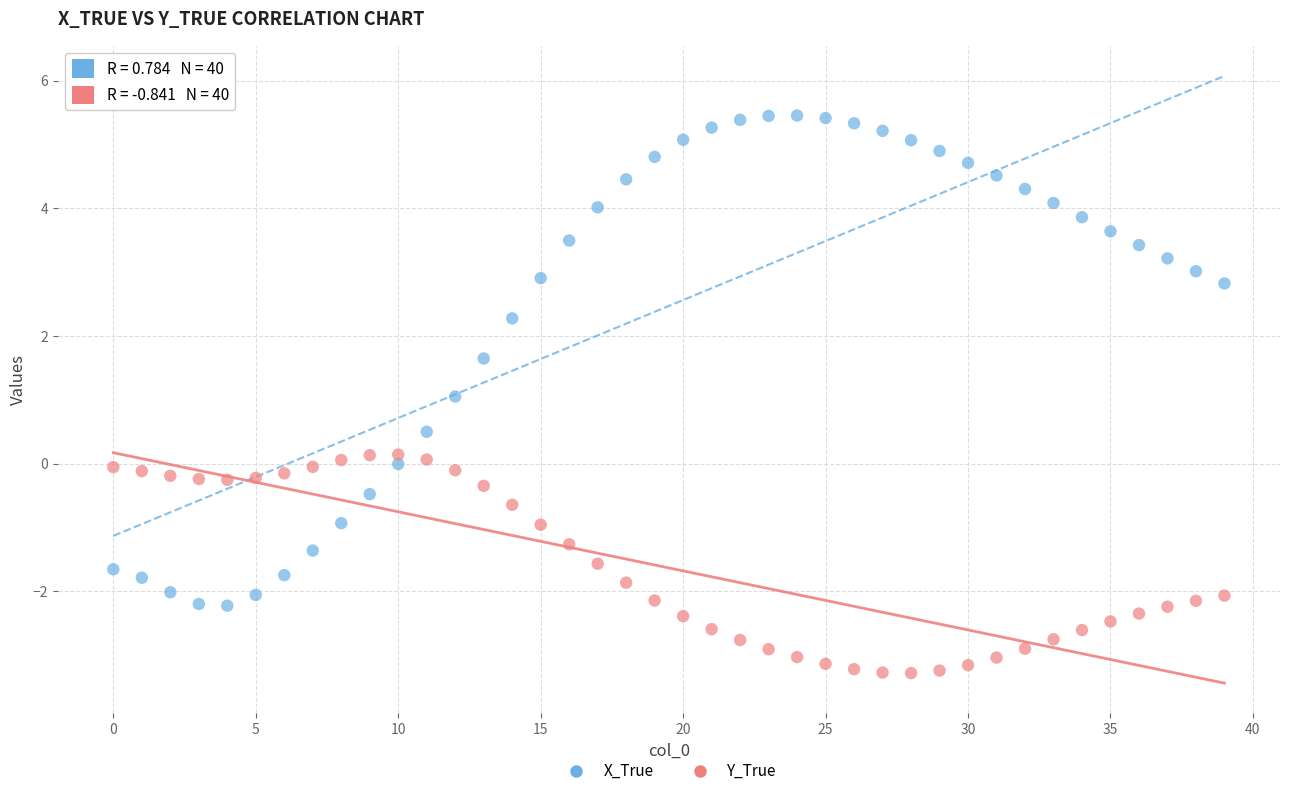

Across all data points, what is the range of Y values (max minus min)?

8.7